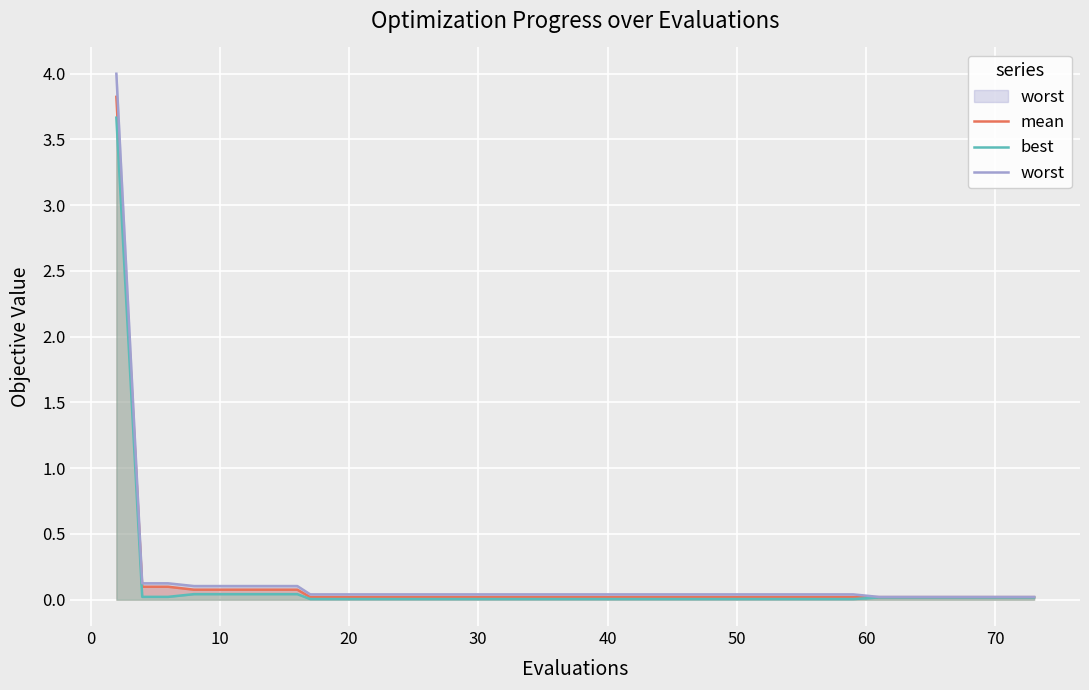

What is the highest value of the mean series?

3.8